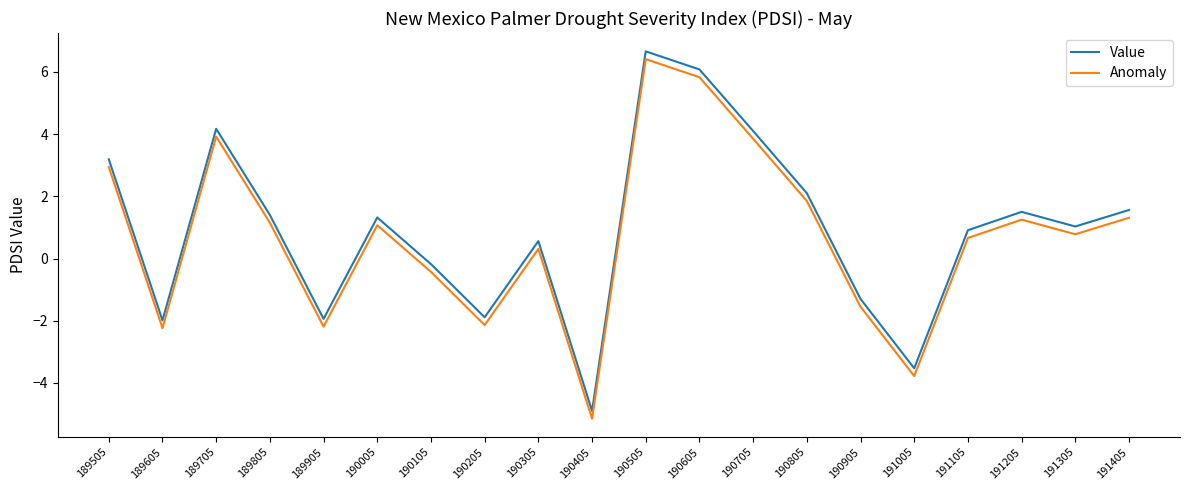

At which label does Anomaly reach its minimum?

190405